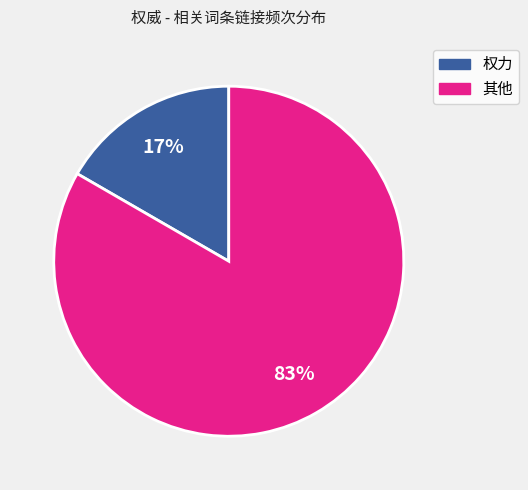

Count the number of slices in the pie.

2